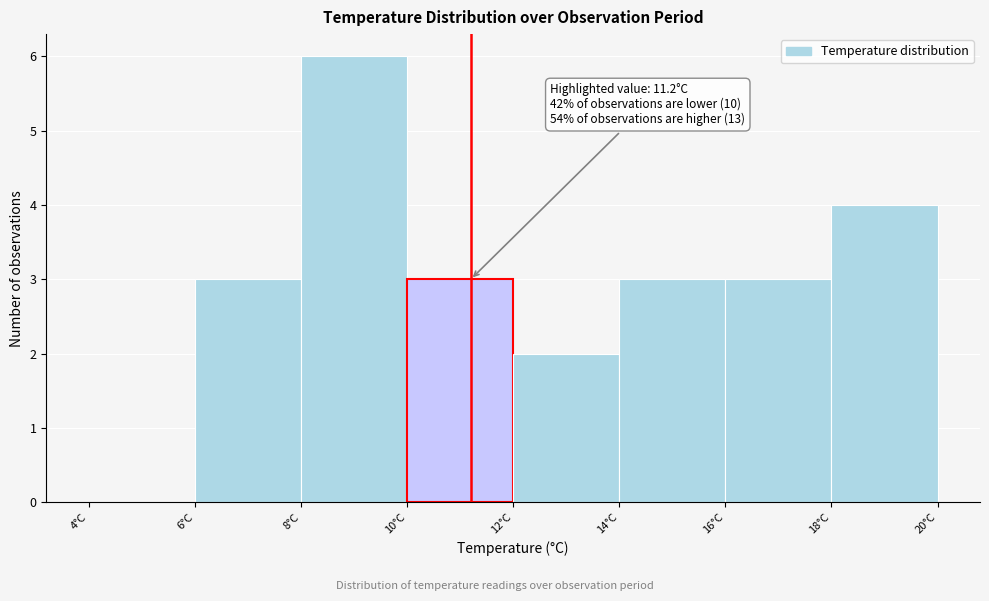

Which range on the x-axis has the tallest bar?

8 to 10